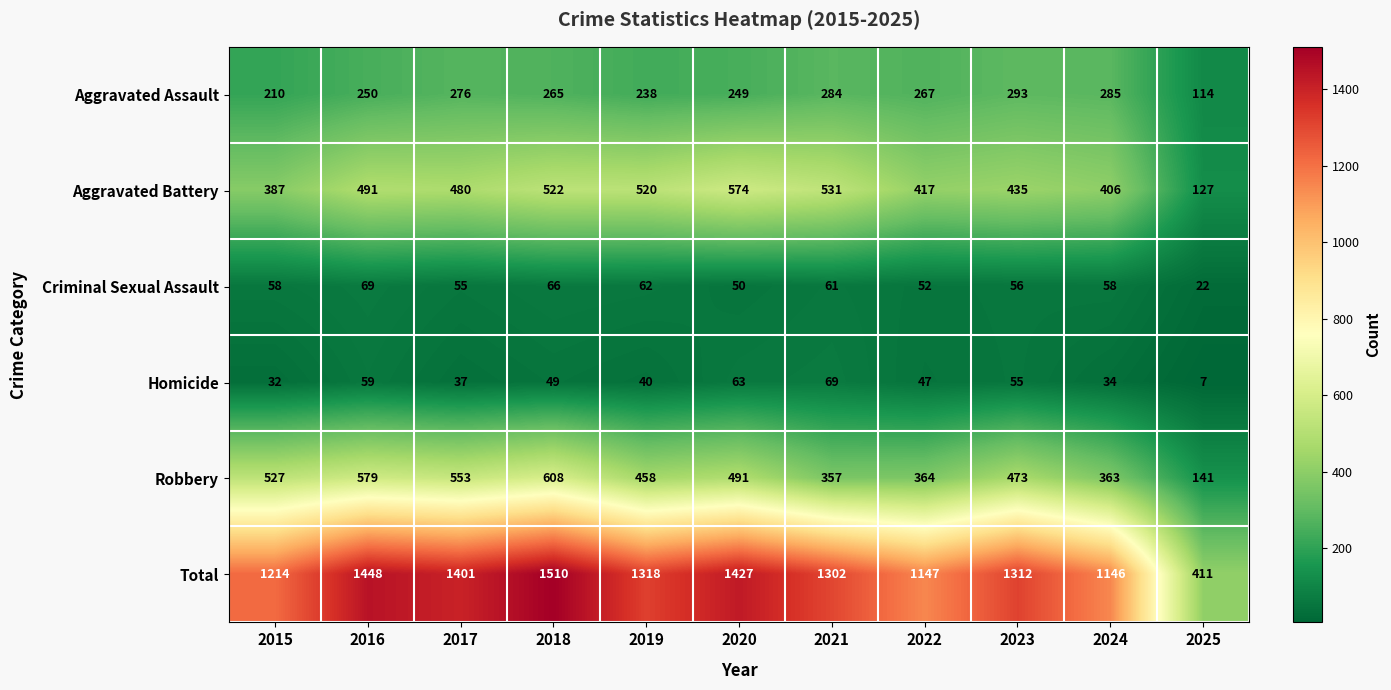

At which label is Aggravated Battery closest to 350?

2015